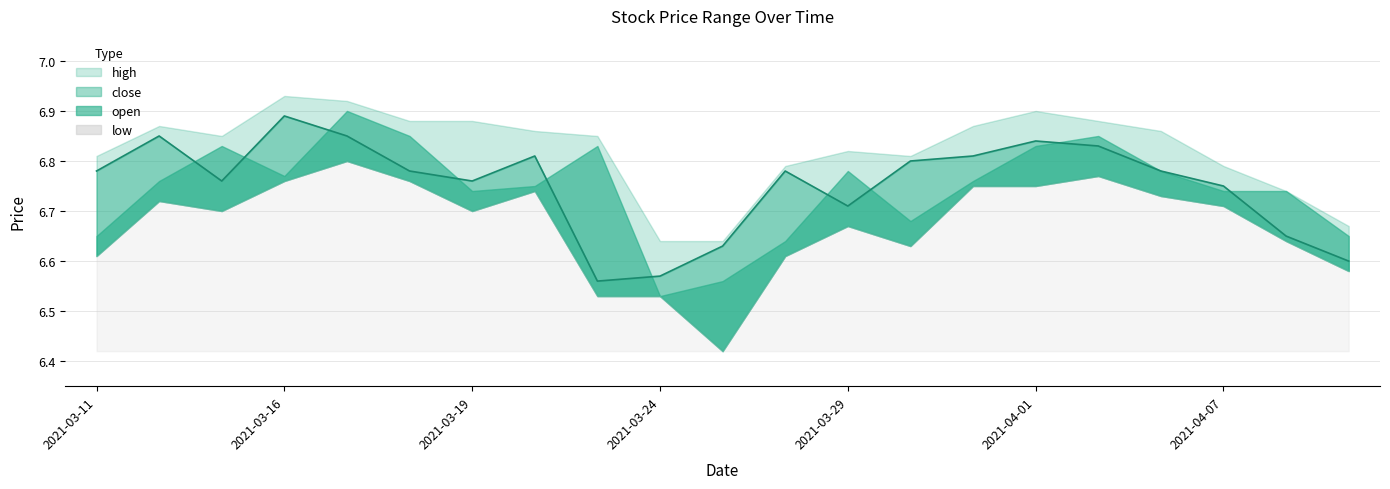

Which series has the largest range (max minus min)?

low